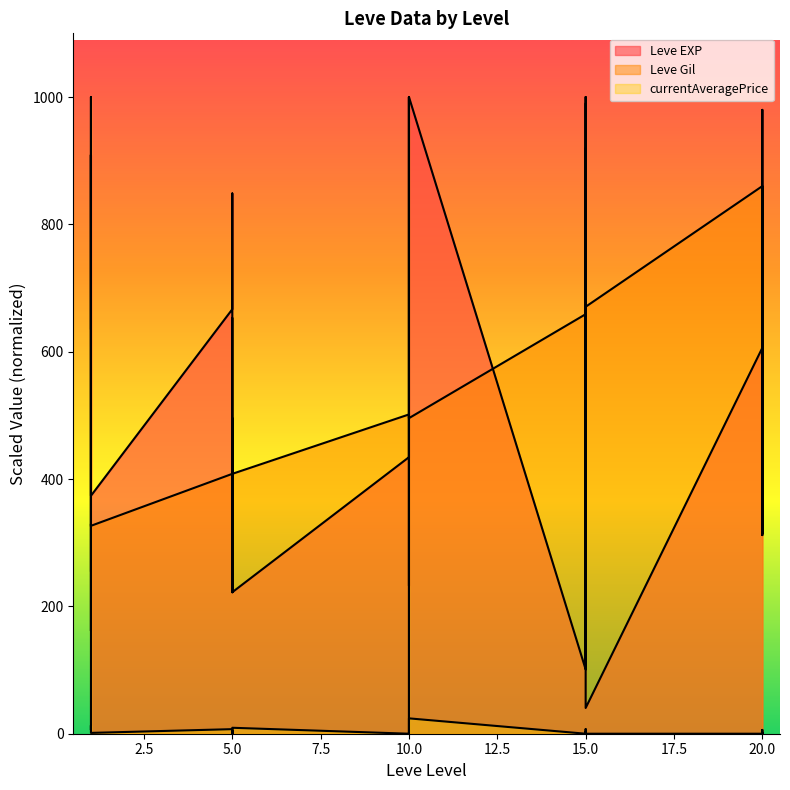

At which category is the sum across all series the highest?

1